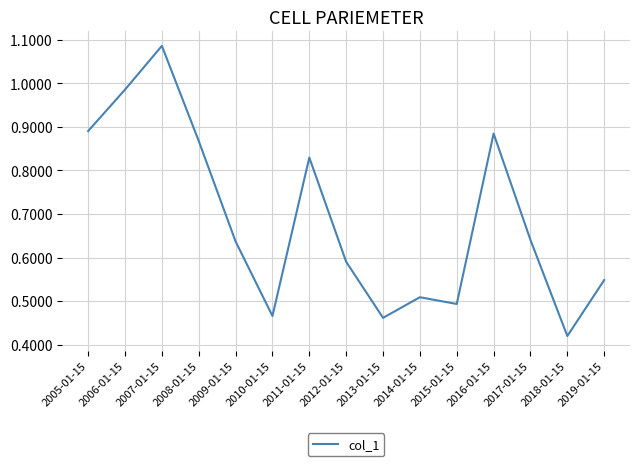

At which category does the chart reach its peak across all series?

2007-01-15